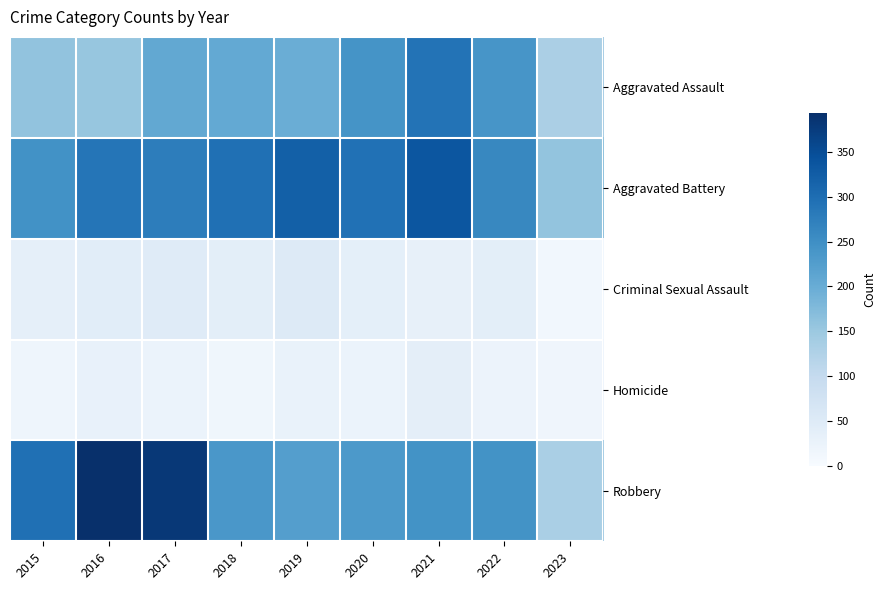

Which has a higher value, 2022 or 2021?

2021